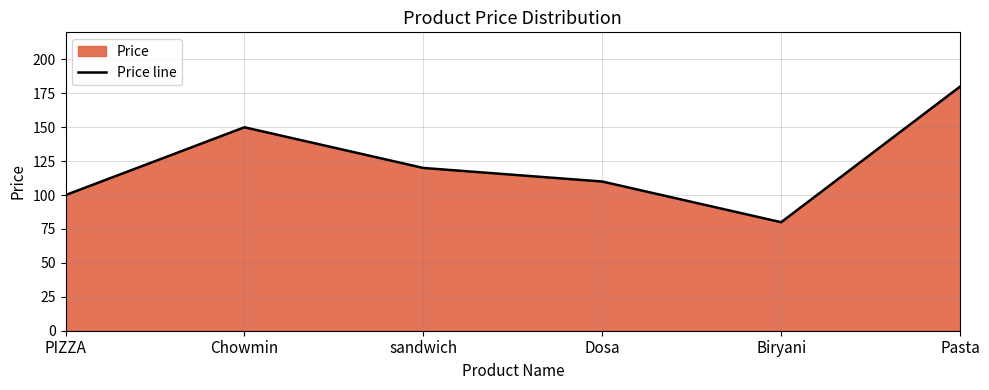

Reading left to right, list all the values displayed in this chart.

100	150	120	110	80	180